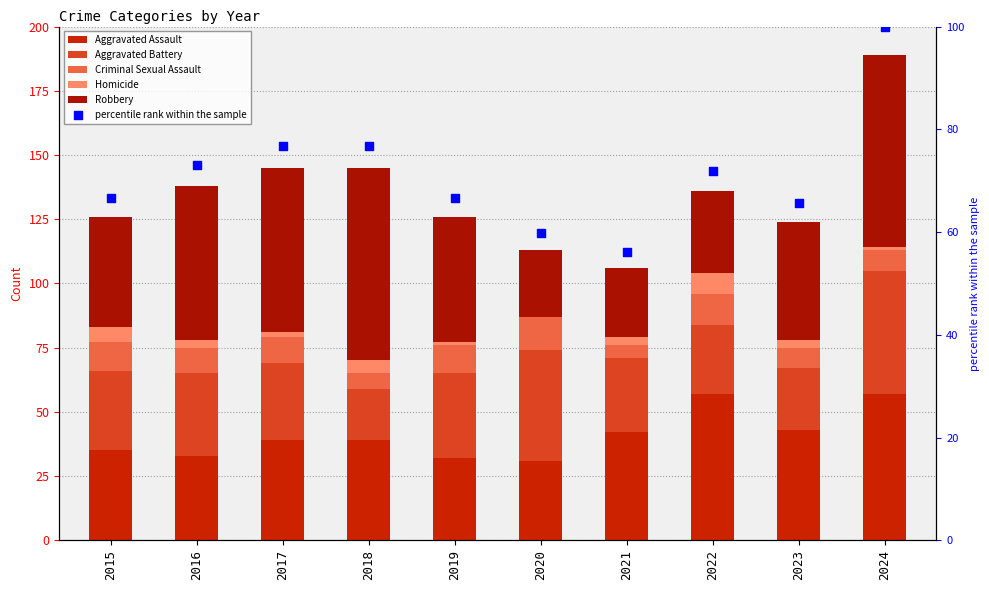

Which series reaches the minimum Y coordinate?

Homicide